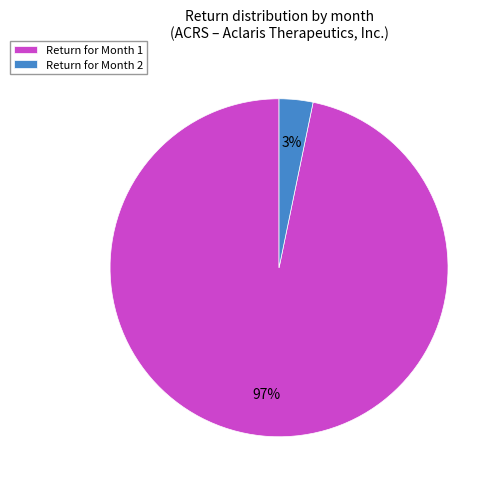

What is the majority slice?

Return for Month 1